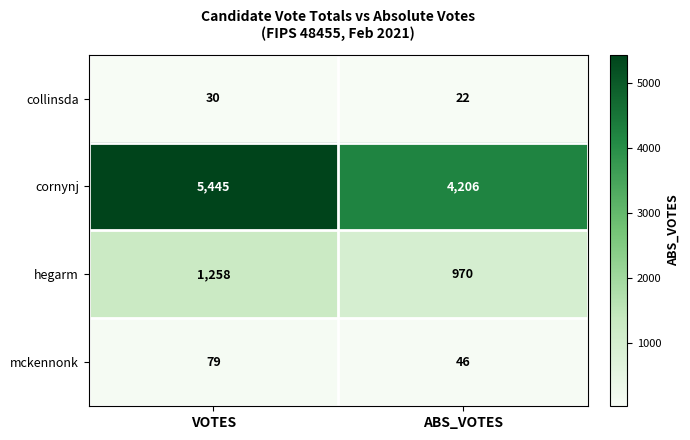

At which category does the chart reach its peak across all series?

VOTES